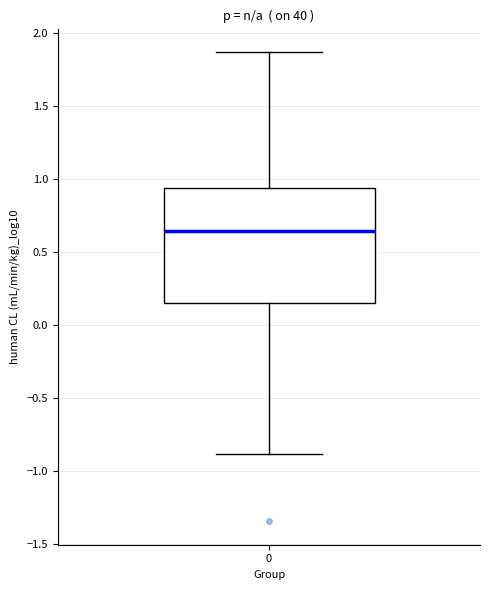

Where does the median line of the box at x = 0 sit on the y-axis? The values are not printed on the chart, so give them approximately, as read against the axis.

0.65